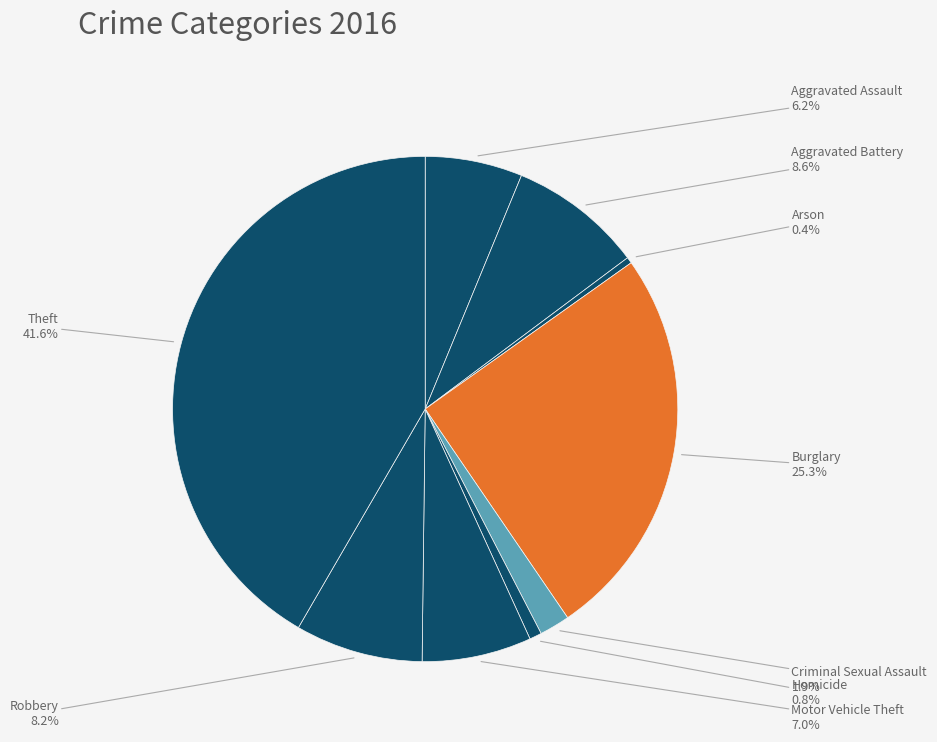

Which slice is the largest?

Theft